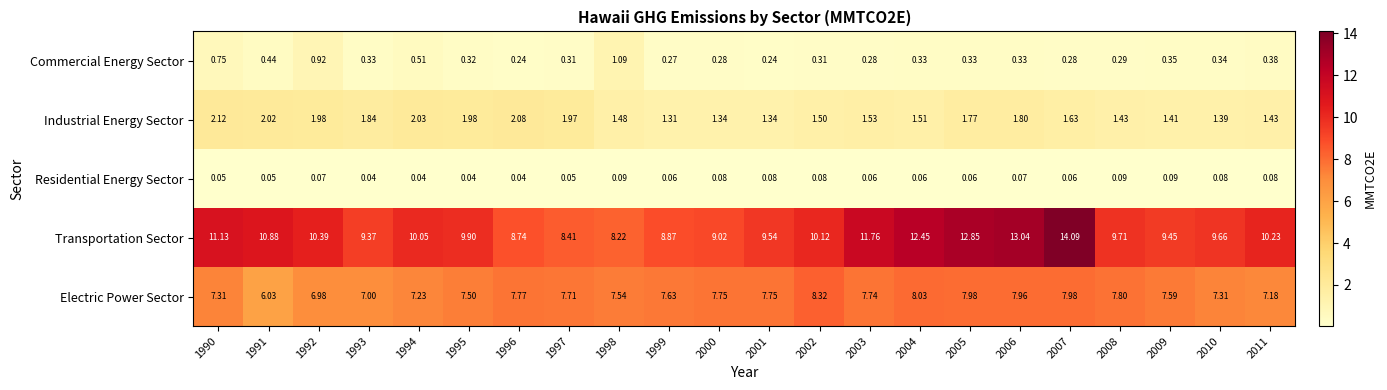

Rank the series by their maximum value, from lowest to highest.

Residential Energy Sector, Commercial Energy Sector, Industrial Energy Sector, Electric Power Sector, Transportation Sector